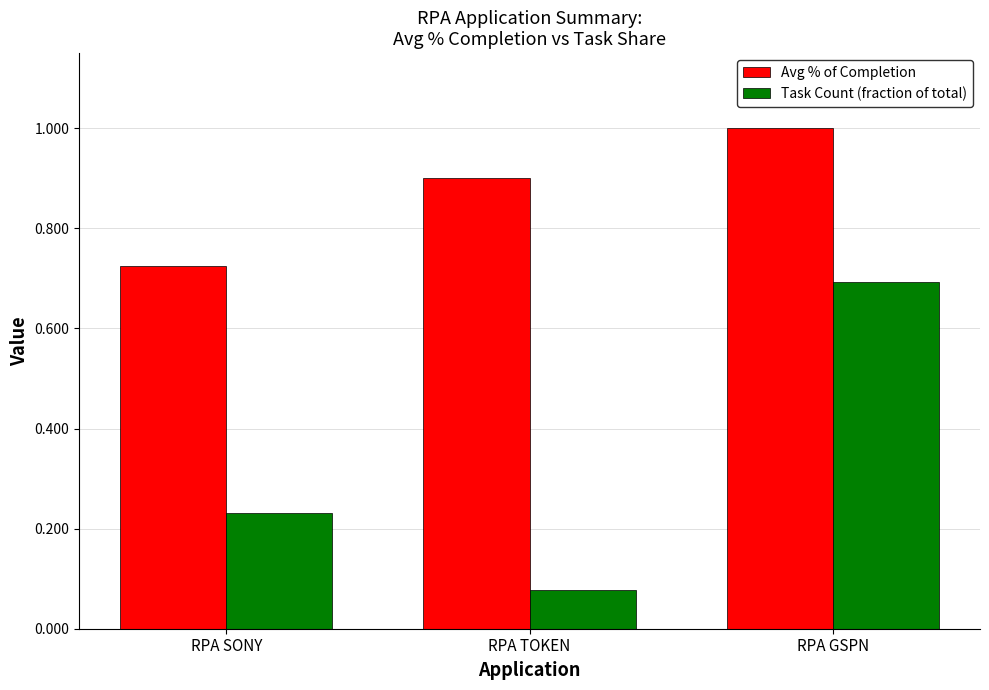

Where is Avg % of Completion nearest to the value 0?

RPA SONY